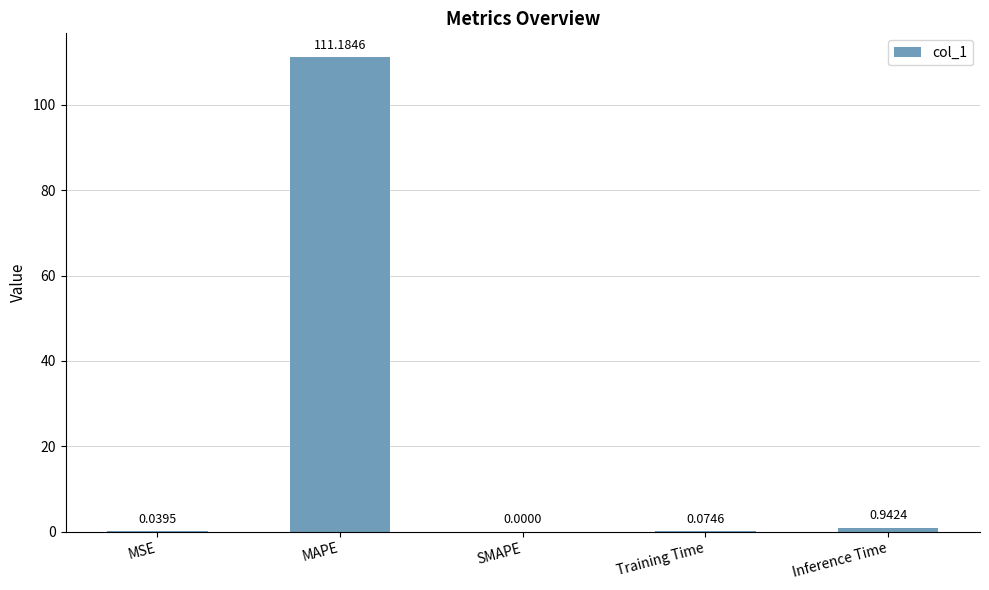

Which has a higher value, SMAPE or Inference Time?

Inference Time